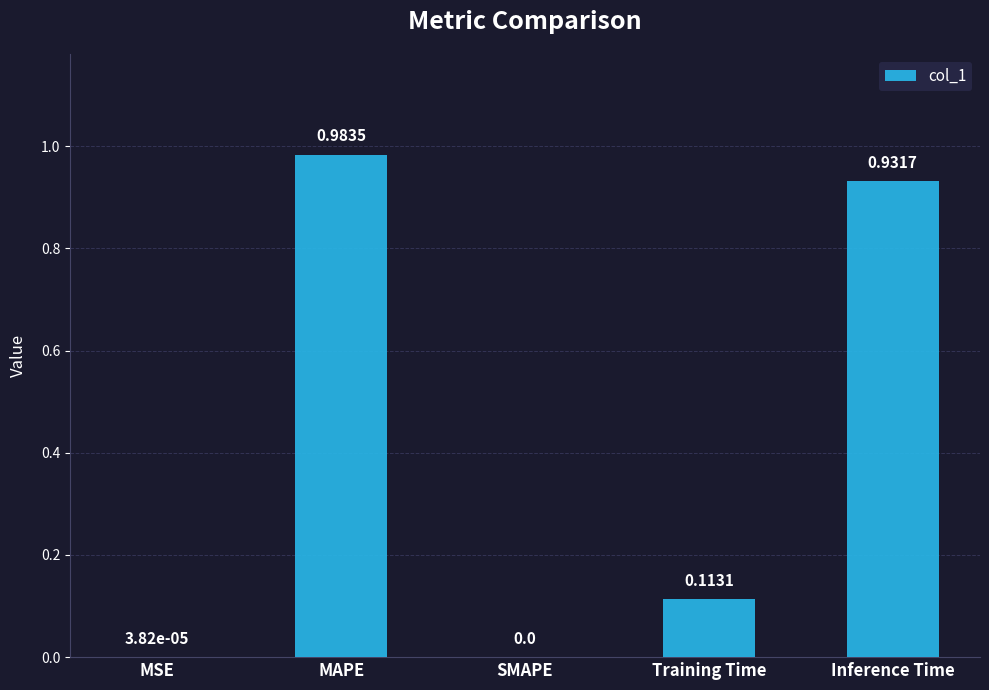

What is the sum of all values?

2.0